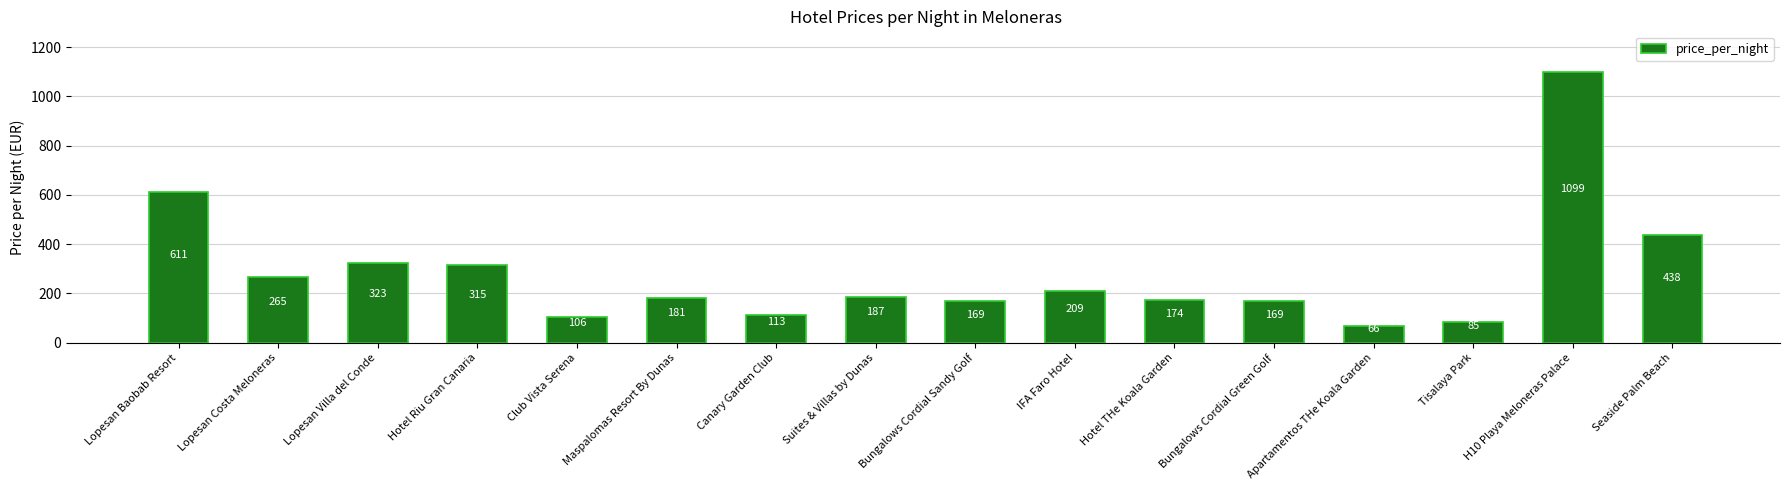

At which label does the data first exceed 187?

Lopesan Baobab Resort